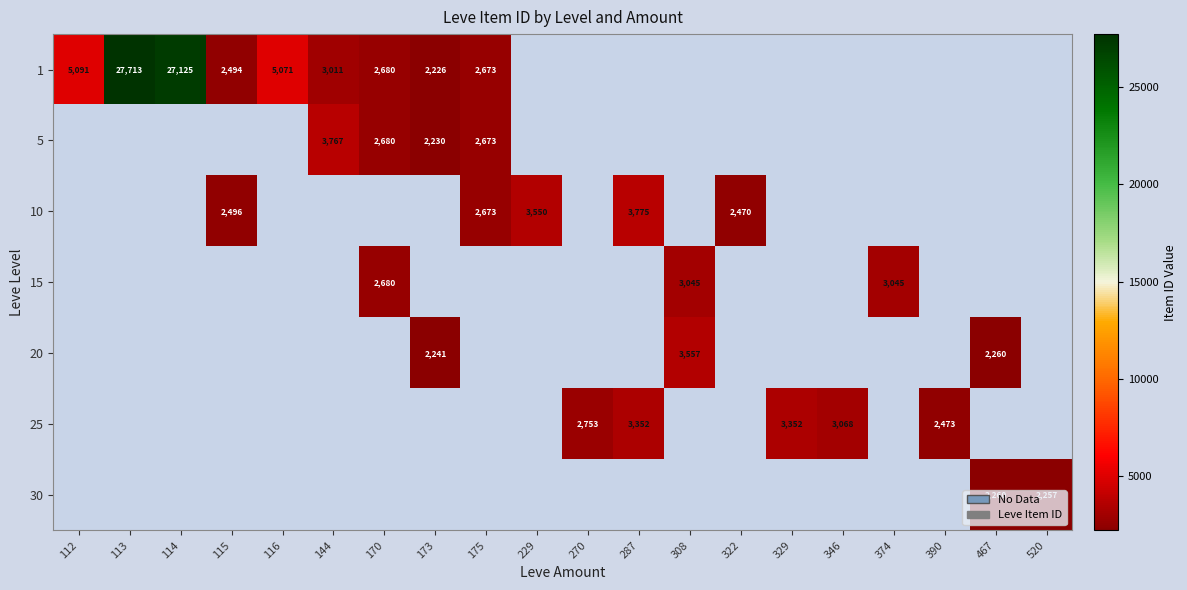

At which category does the chart reach its peak across all series?

113